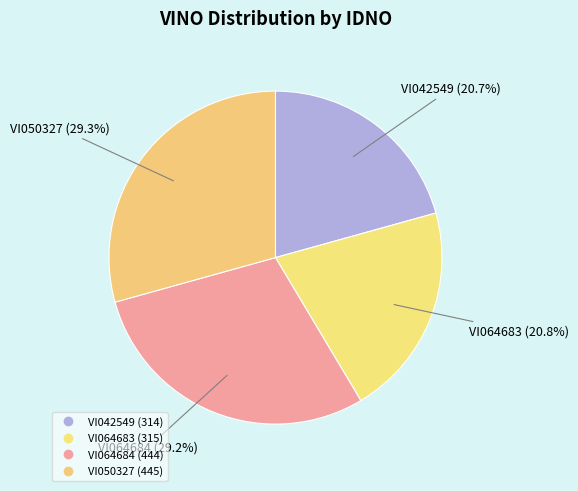

Is VI050327 the majority of the pie?

No